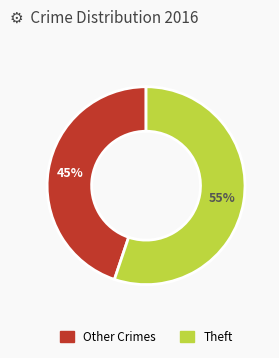

True or false: Theft accounts for 55% of the total.

True